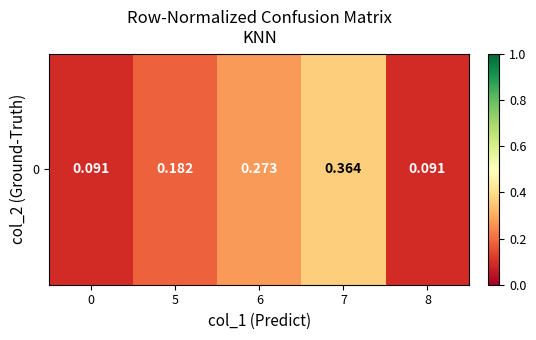

Which category has the highest value across all series?

7